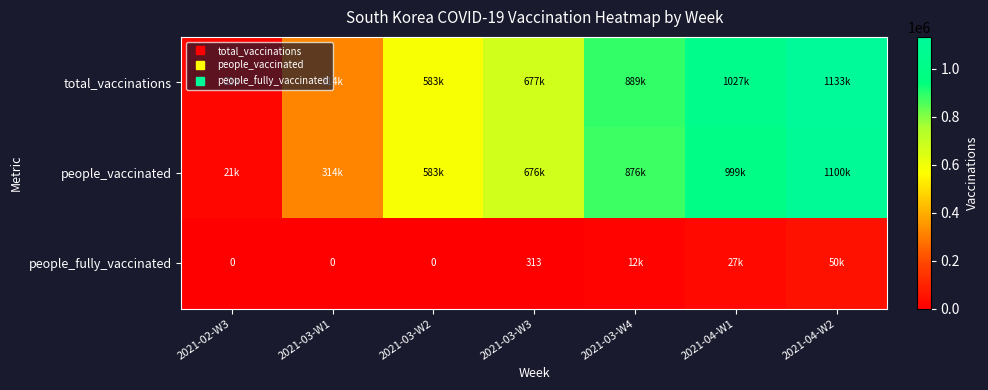

Which has a higher value, 2021-03-W2 or 2021-02-W3?

2021-03-W2